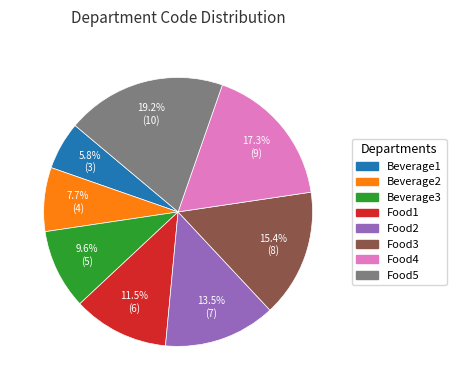

What percentage is the Beverage3 slice, to the nearest percent?

10%